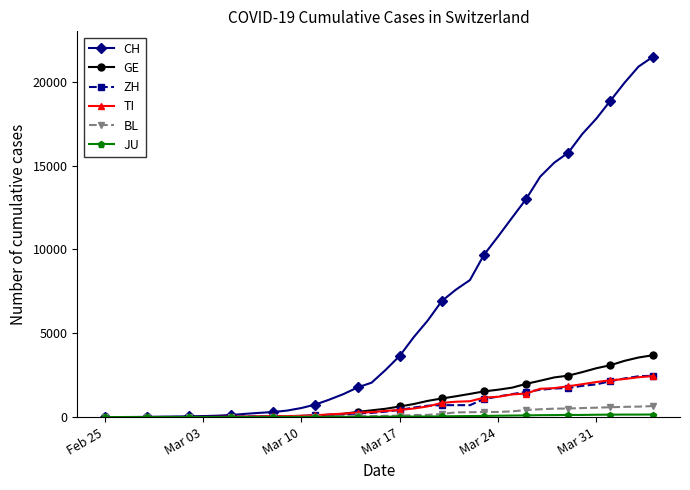

What is the greatest value displayed?

21469